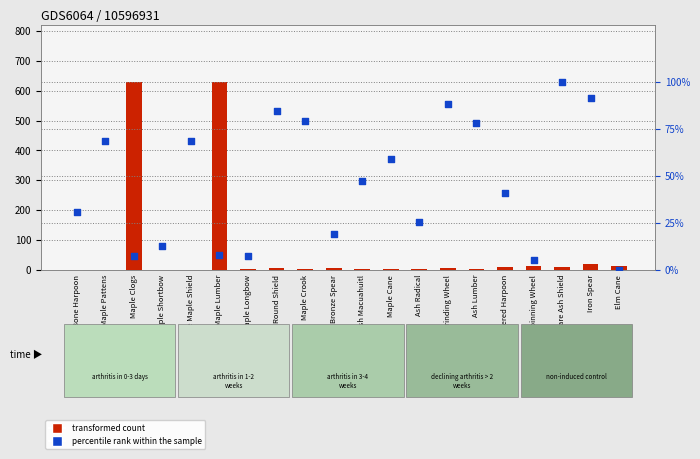

At how many categories does at least one series exceed 254?

2